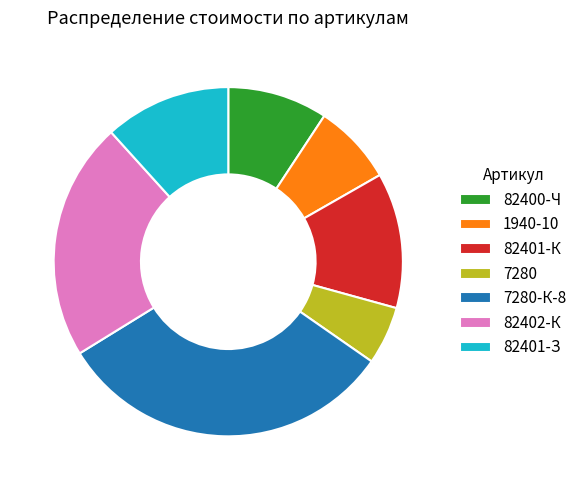

The 82400-Ч slice represents 9% of the pie. True or false?

True